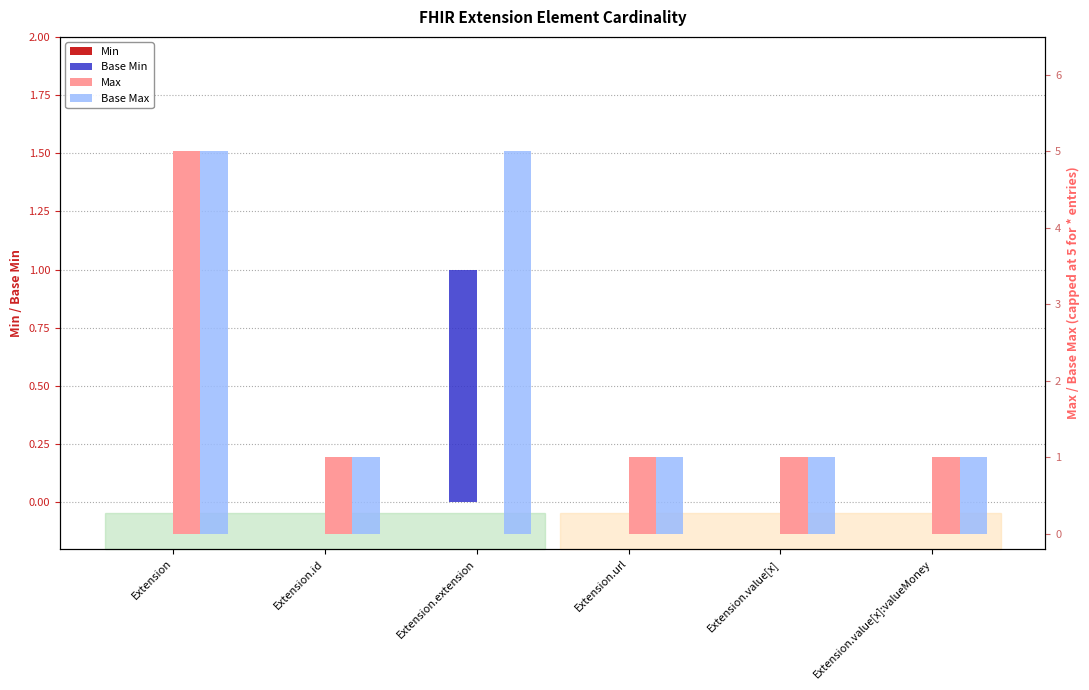

What position from the left is Extension.extension?

3